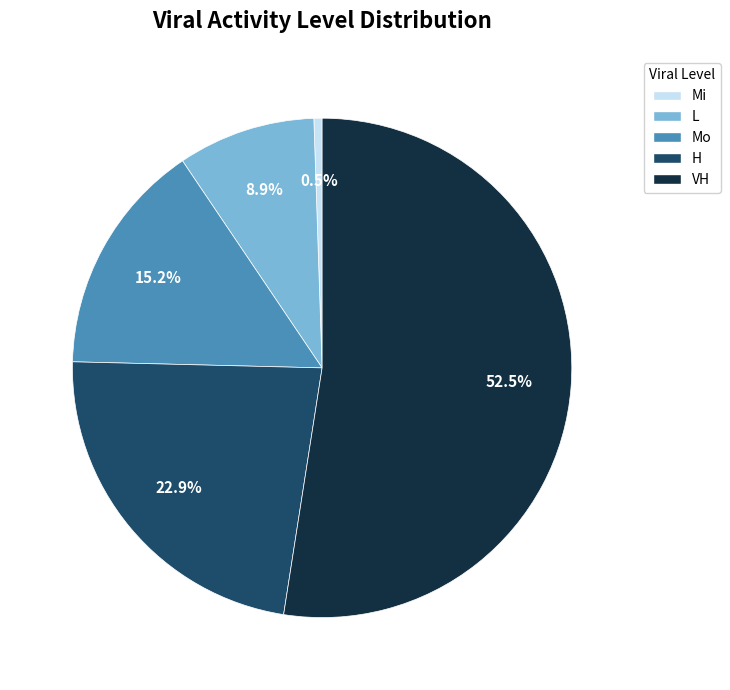

Which has a higher value, L or H?

H